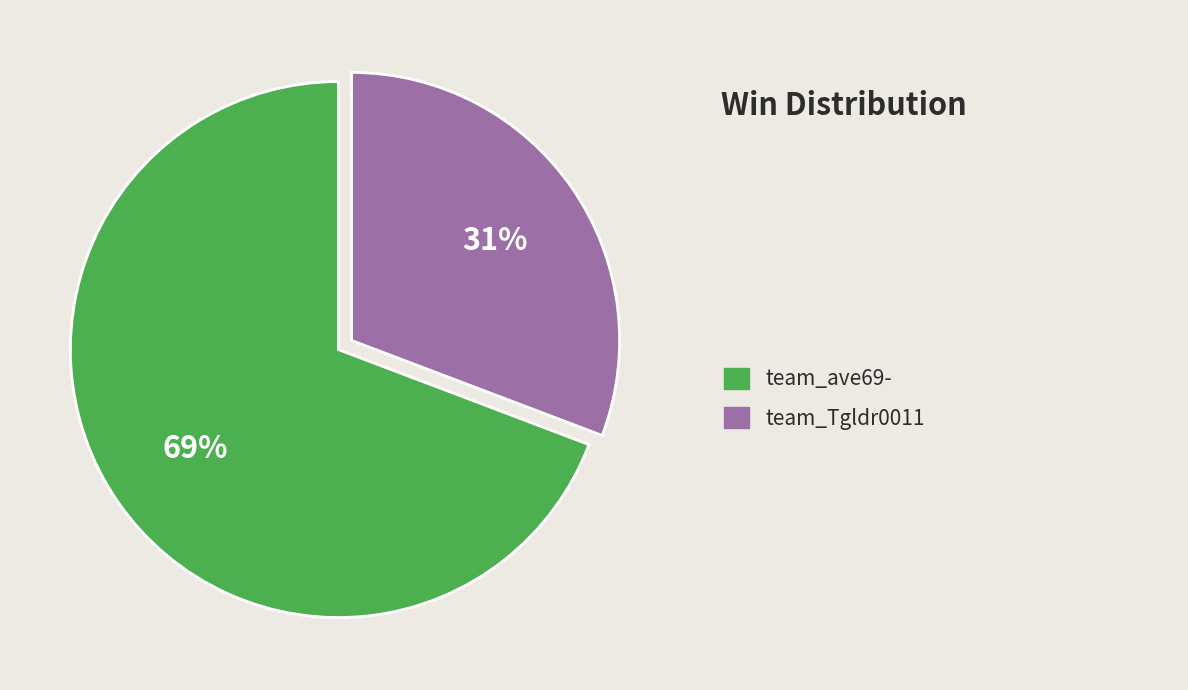

To the nearest percent, what is the average slice percentage?

50%